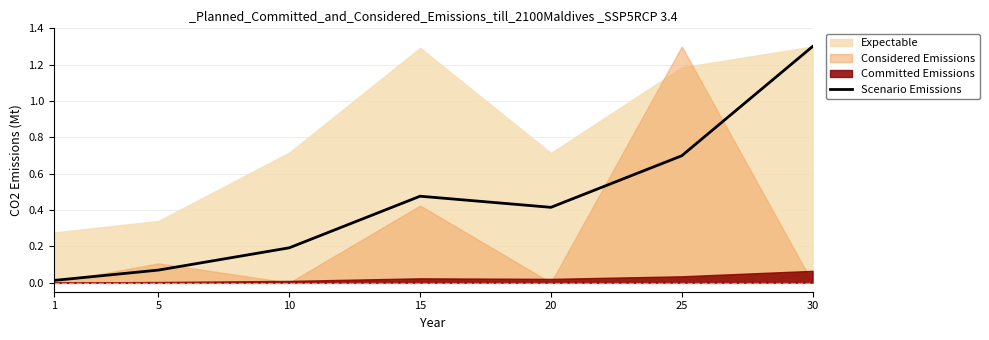

How many interior local peaks (higher than both neighbors) does the data have?

1